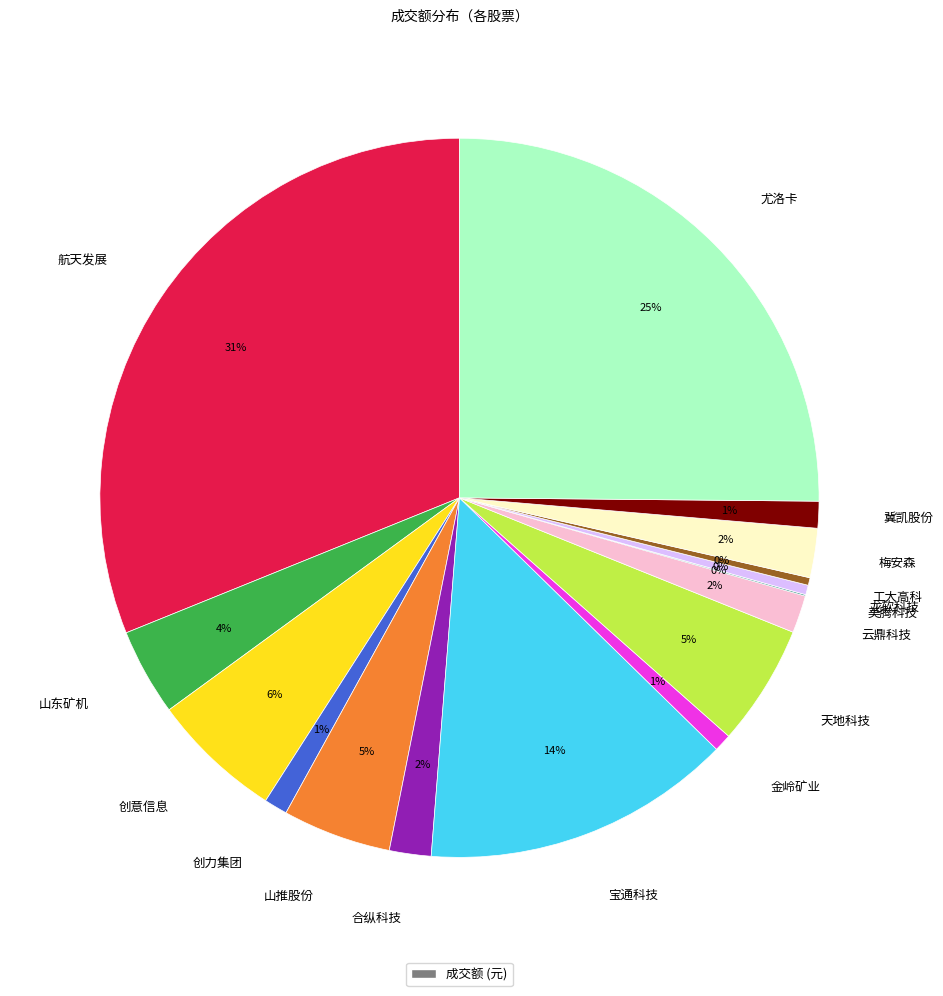

Combined, do 梅安森 and 山东矿机 account for over 50%?

No